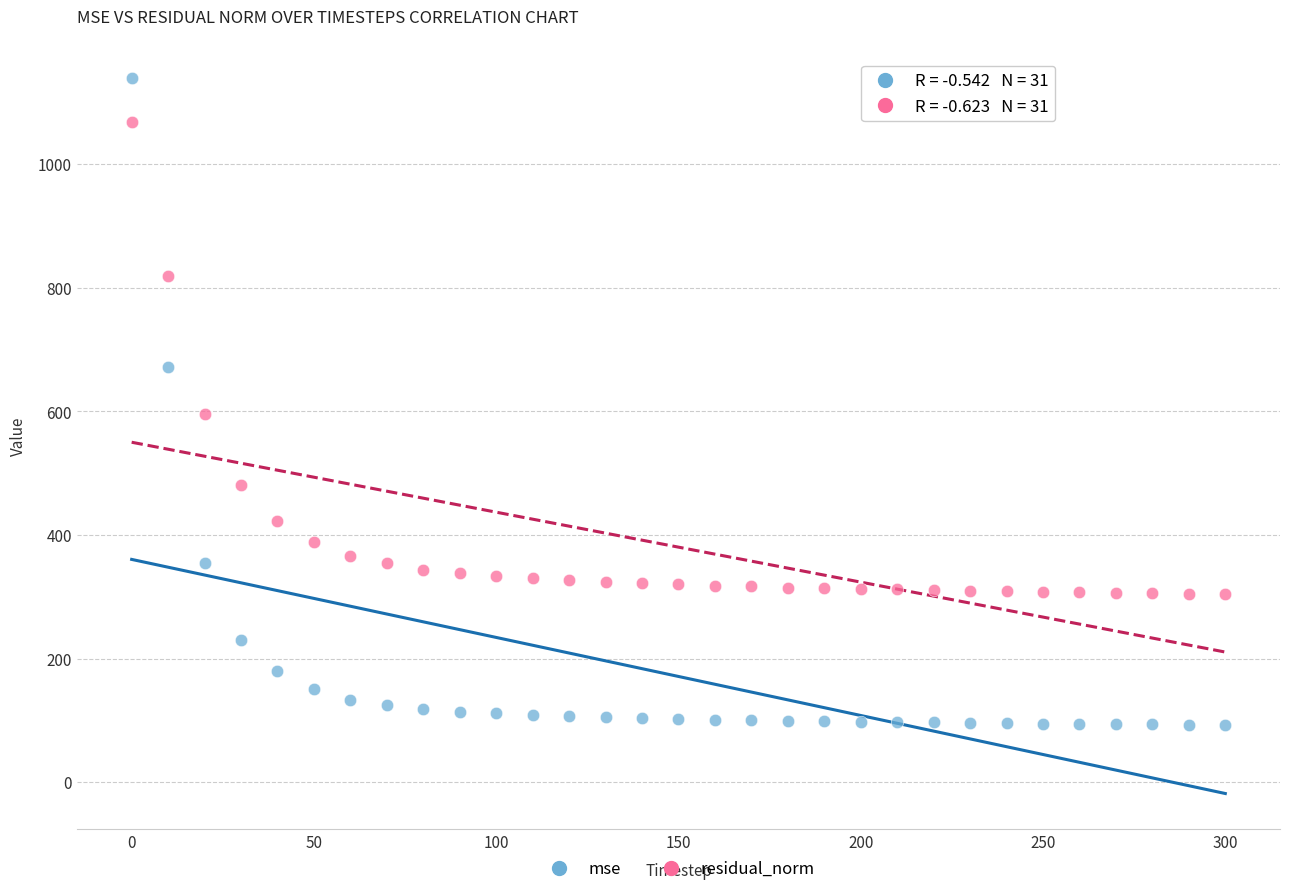

In the residual_norm series, what Y value is closest to 685?

595.8